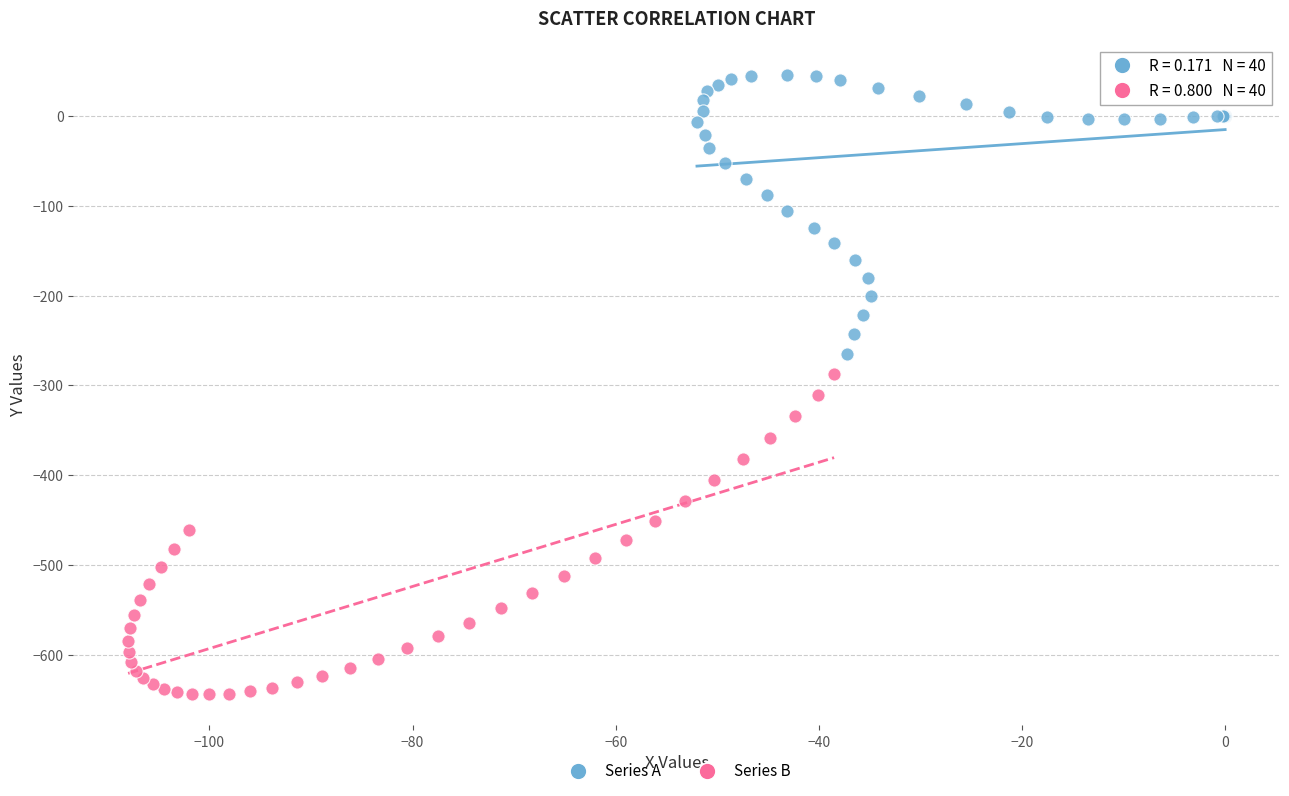

Which series contains the lowest Y value?

Series B